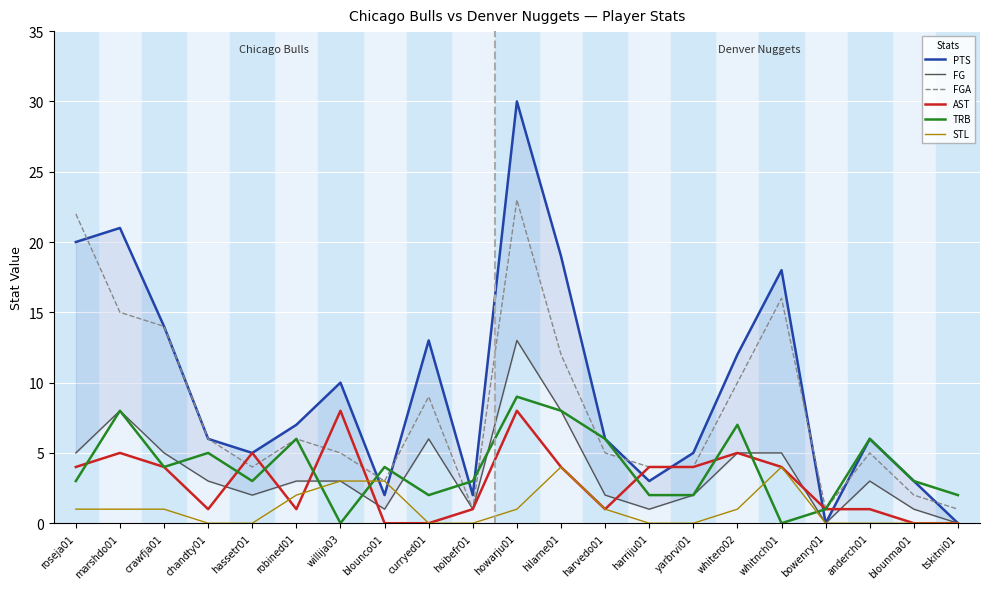

Which series has the largest total across all categories?

PTS